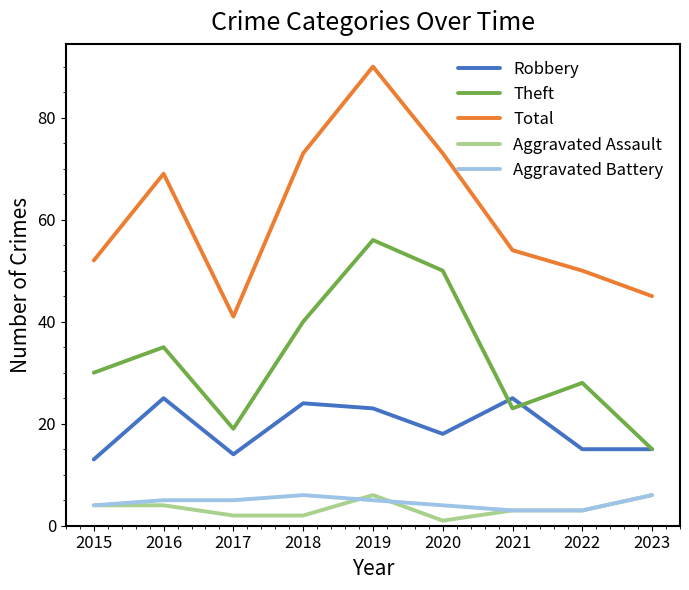

The value of Aggravated Battery at 2019 is 5. True or false?

True